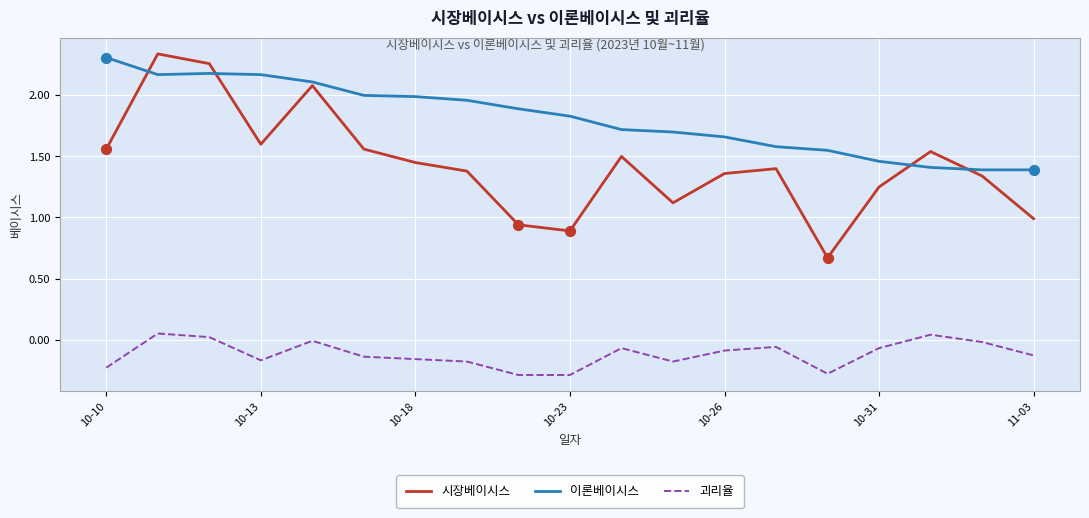

Which series has the widest spread of values?

시장베이시스